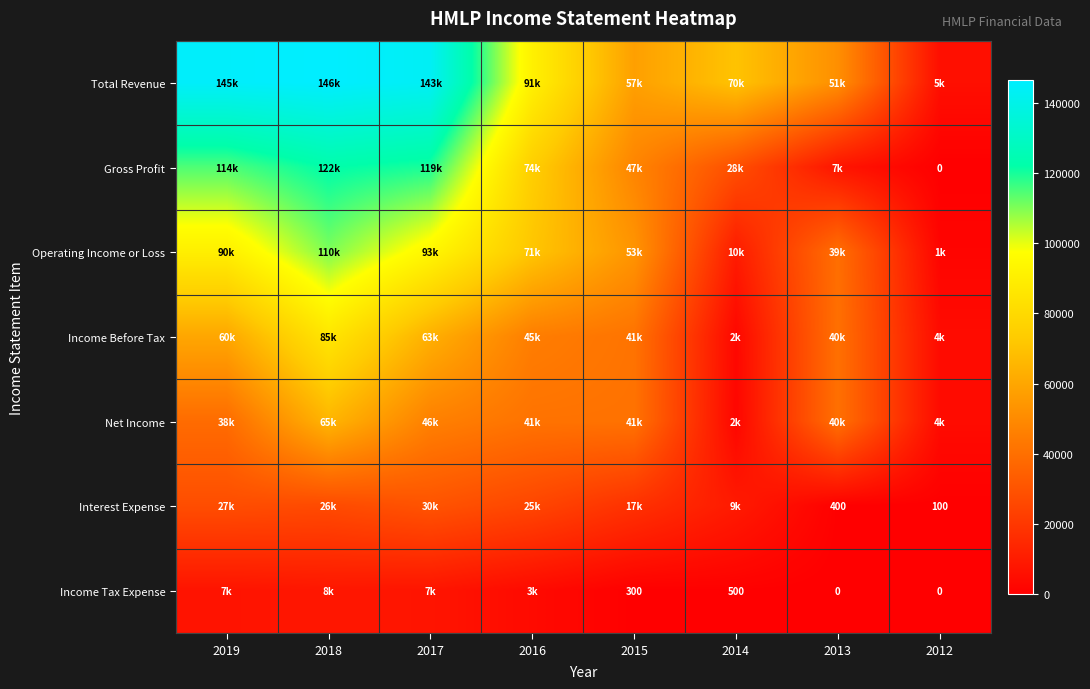

The Income Tax Expense series shows 500 at 2014. True or false?

True